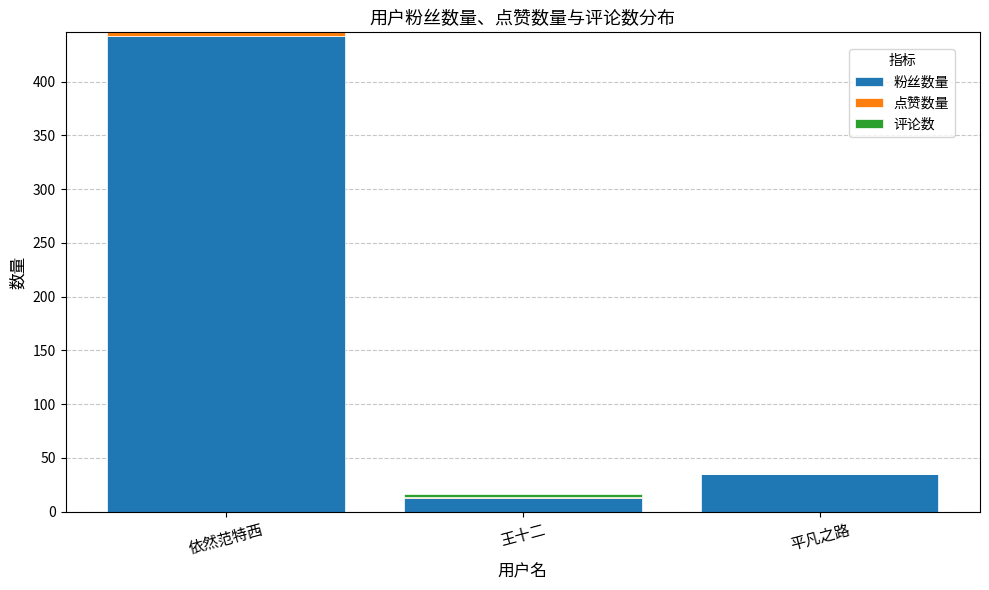

What is the highest value of the 粉丝数量 series?

443